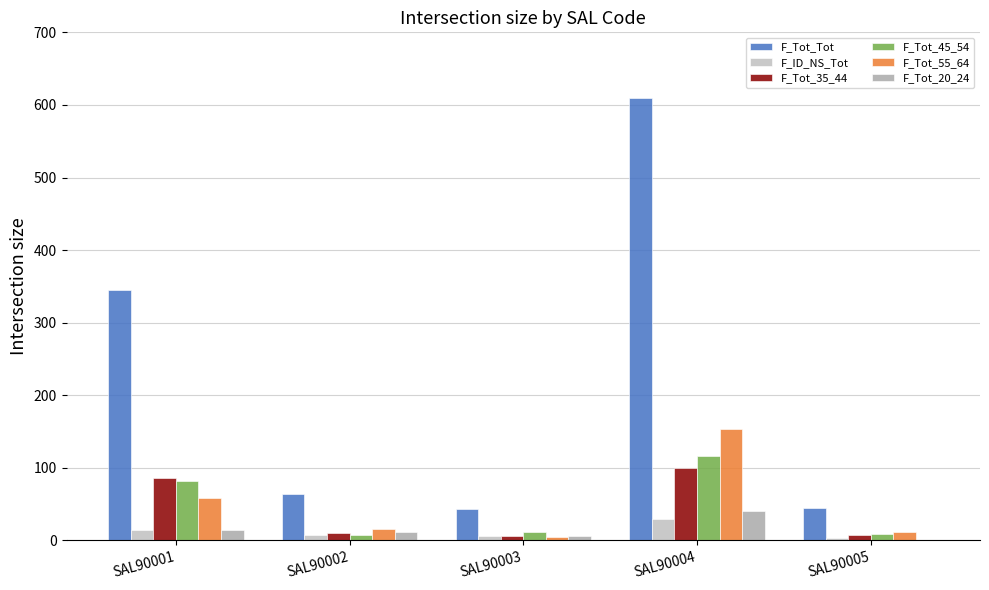

The value of F_Tot_45_54 at SAL90004 is 117. True or false?

True